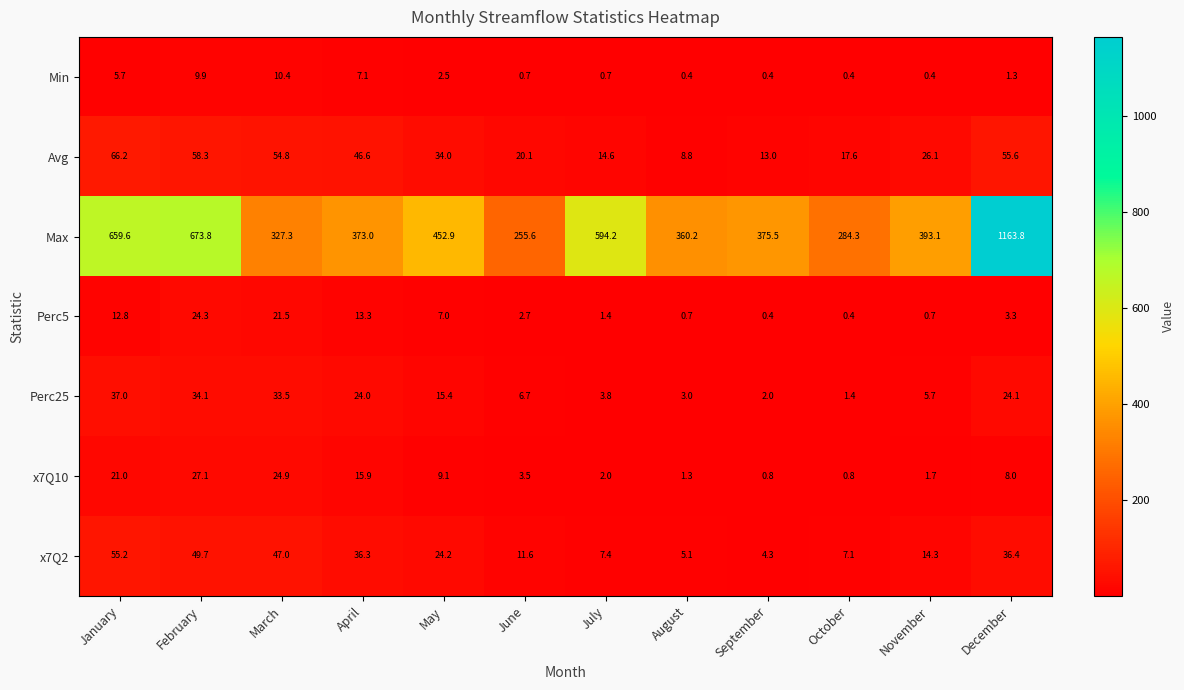

Which series has the widest spread of values?

Max